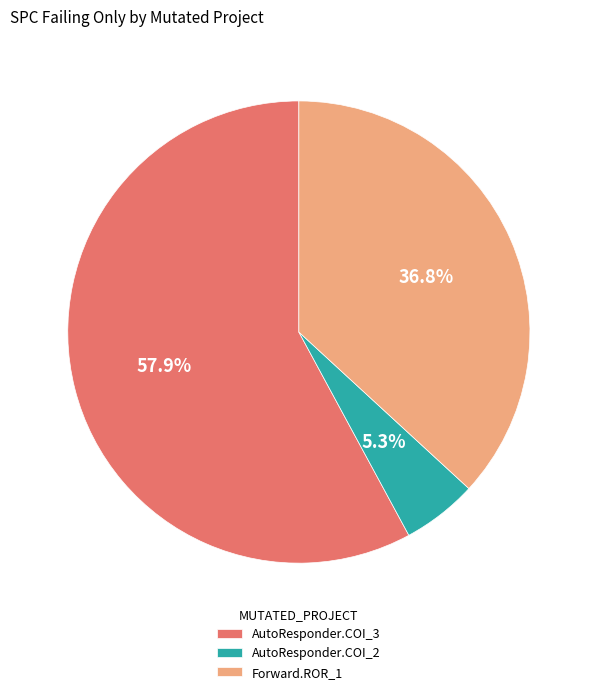

Approximately how many times larger is the value at Forward.ROR_1 compared to AutoResponder.COI_3?

0.6